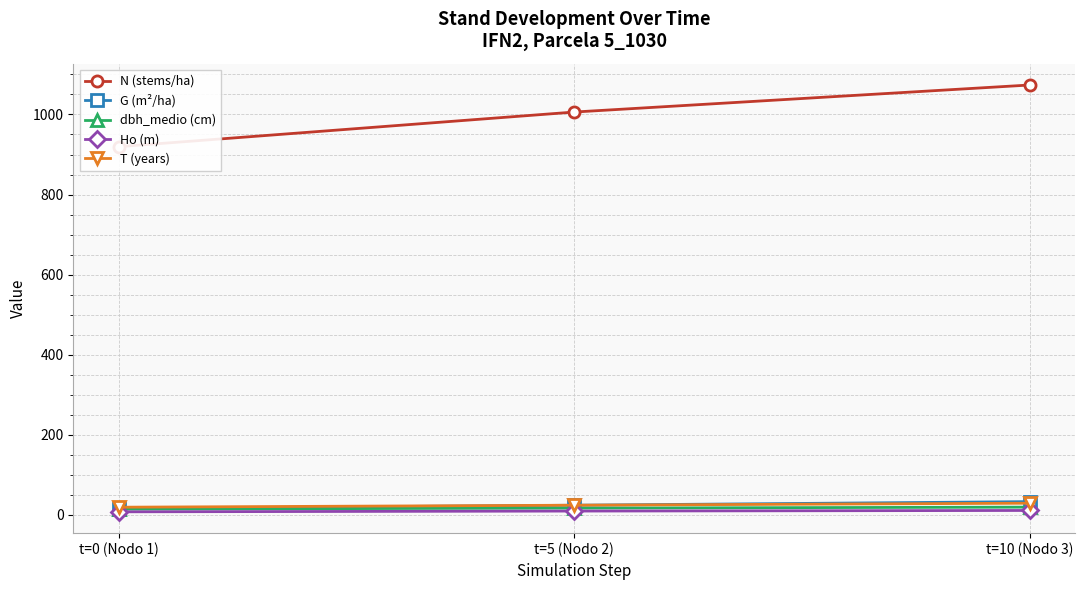

Is it true that Ho (m) equals 15.5 at t=5 (Nodo 2)?

False